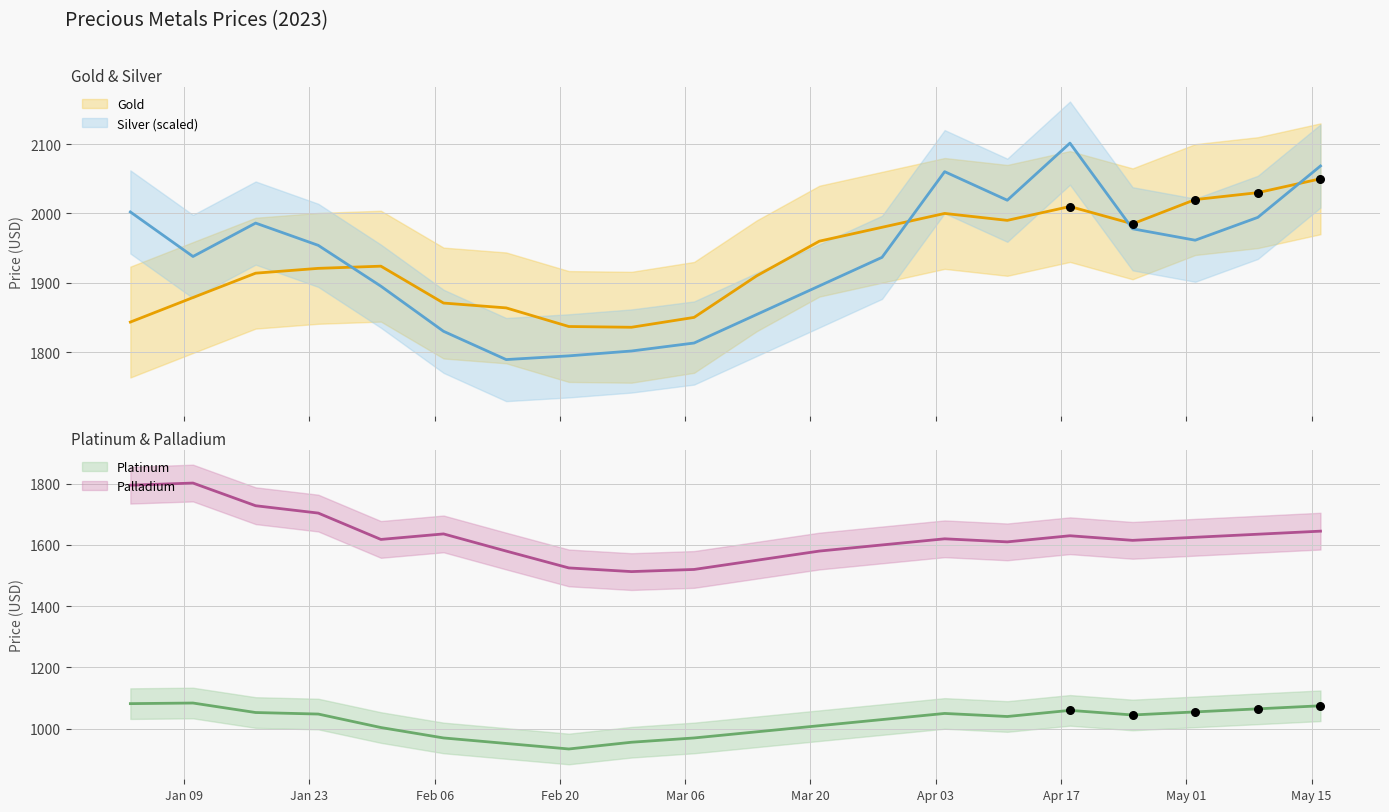

Is the value of Platinum at 2023-05-16 greater than the value of Palladium at 2023-01-24?

No